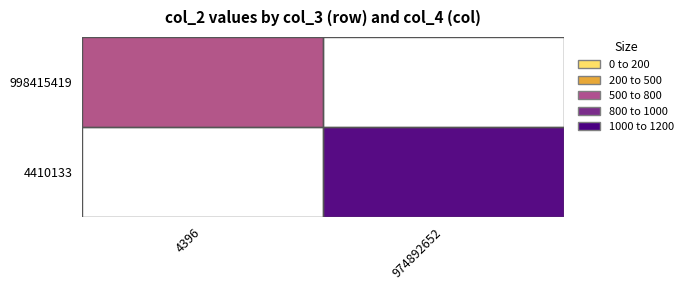

True or false: 998415419 has a value of 578.9 at 4396.

True